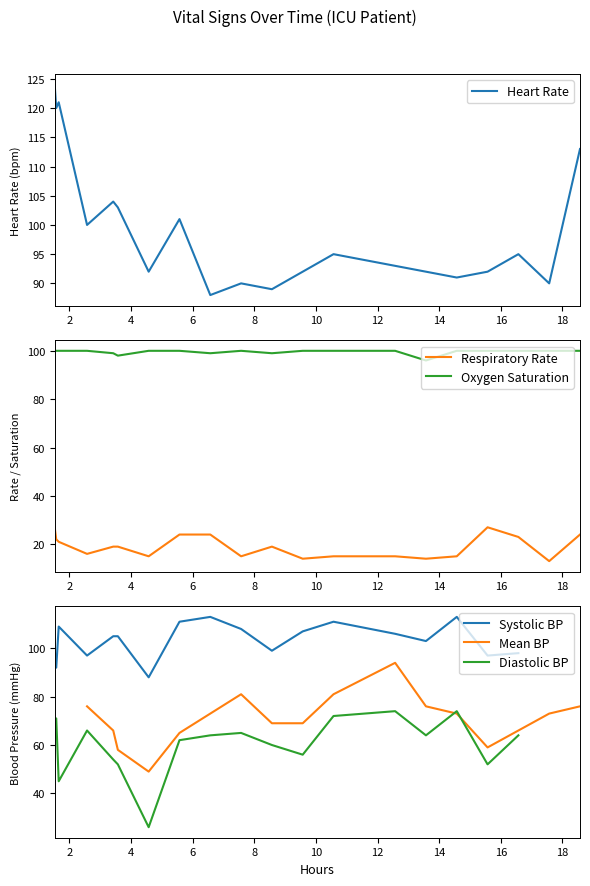

What is the minimum value for Oxygen Saturation?

96